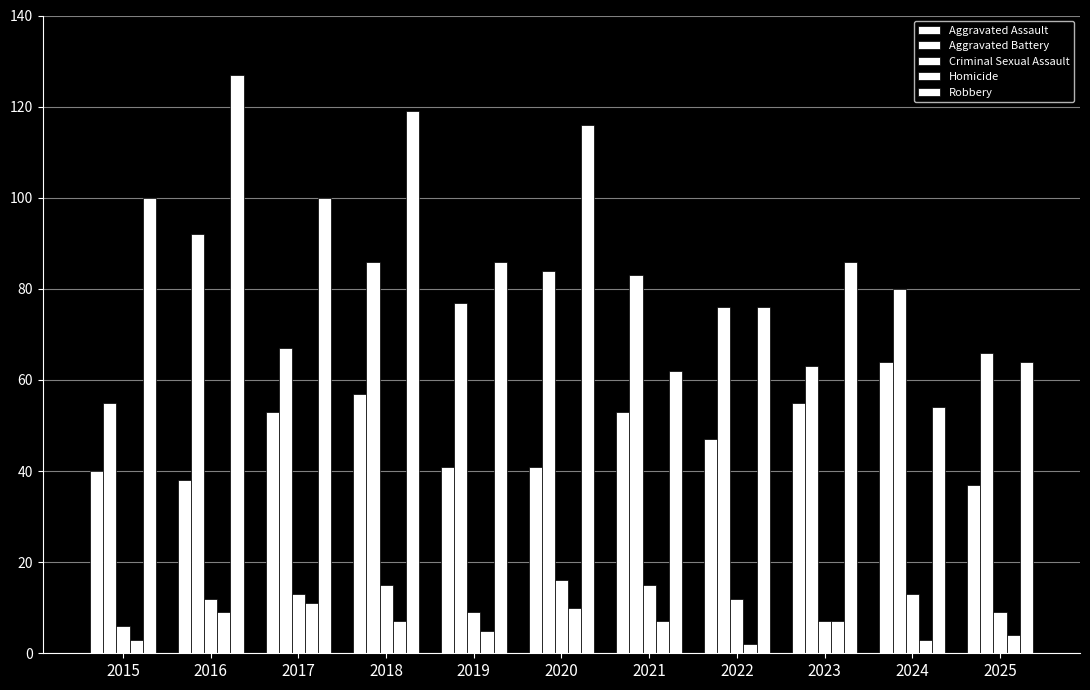

What is the difference between the maximum and minimum values in the Criminal Sexual Assault series?

10